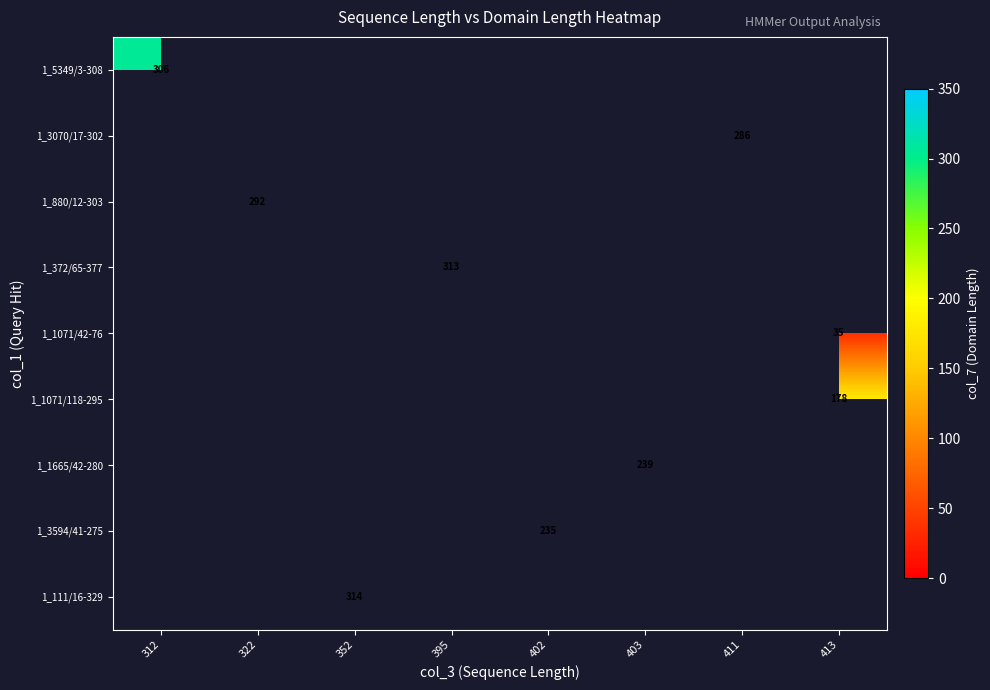

Is it true that 1_1665/42-280 equals 239 at 403?

True